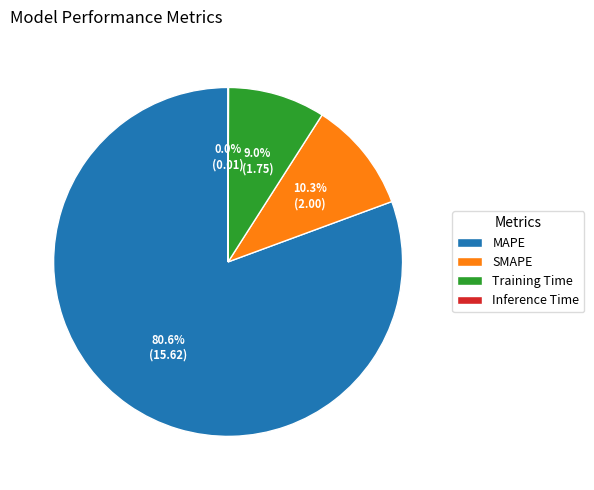

What is the ratio of the value at MAPE to the value at SMAPE?

7.8